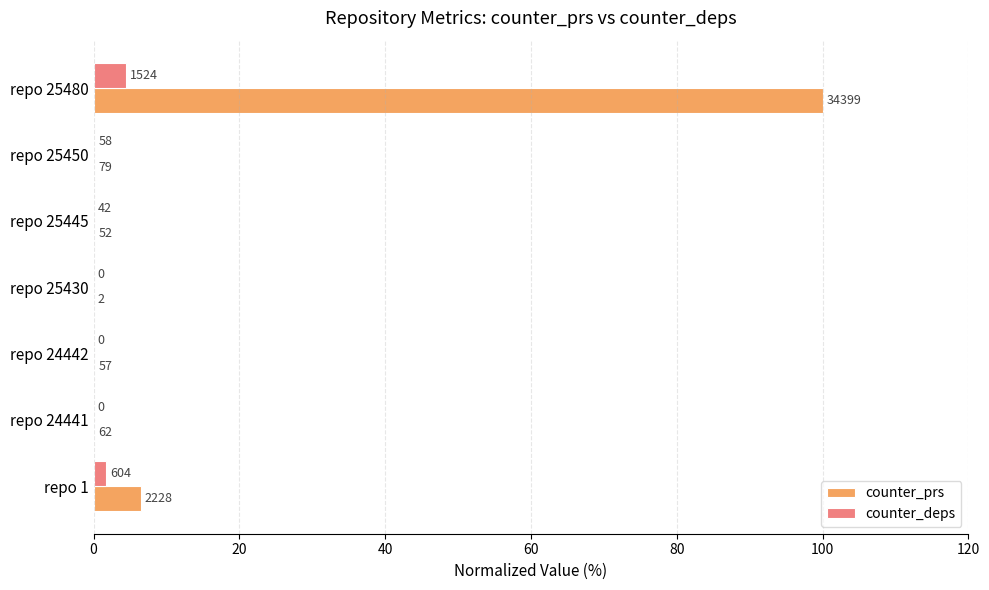

What are all the series names shown in the legend?

counter_prs, counter_deps